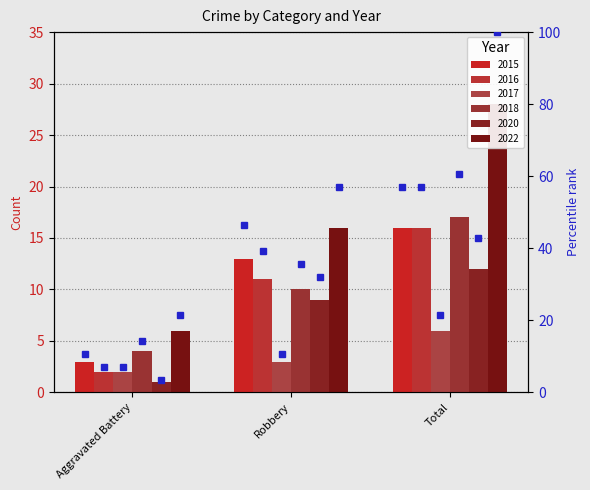

Are the bars horizontal?

No